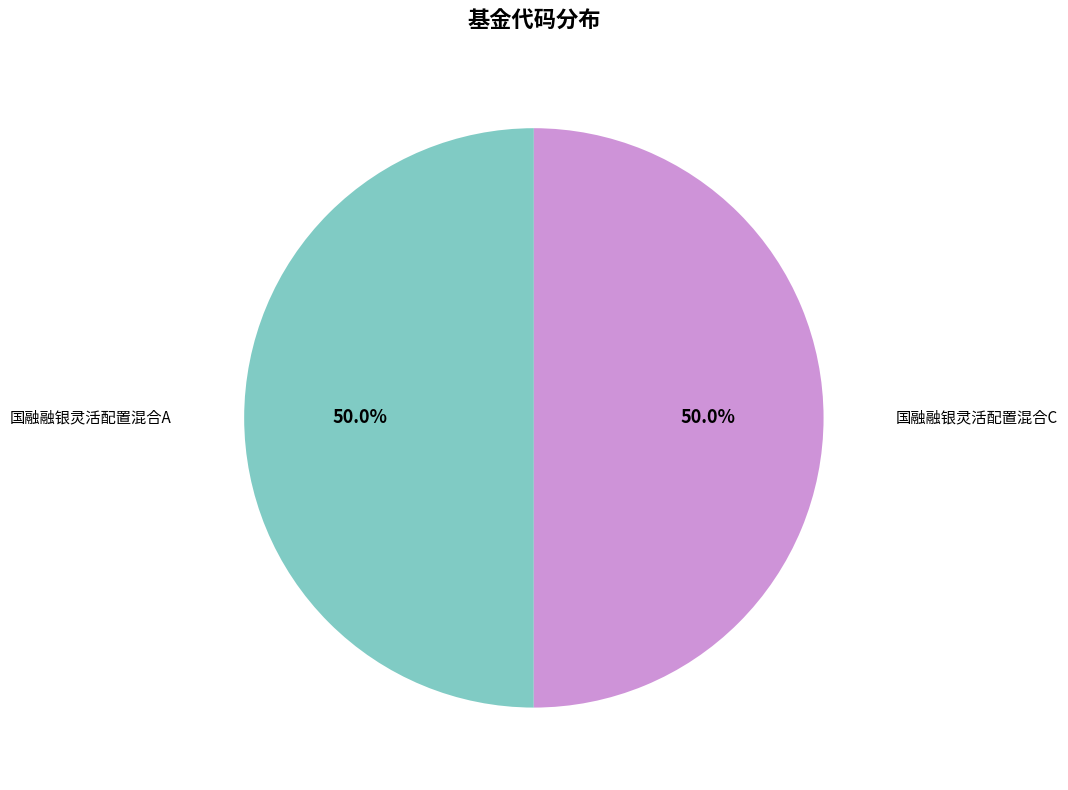

How many segments does this pie chart have?

2